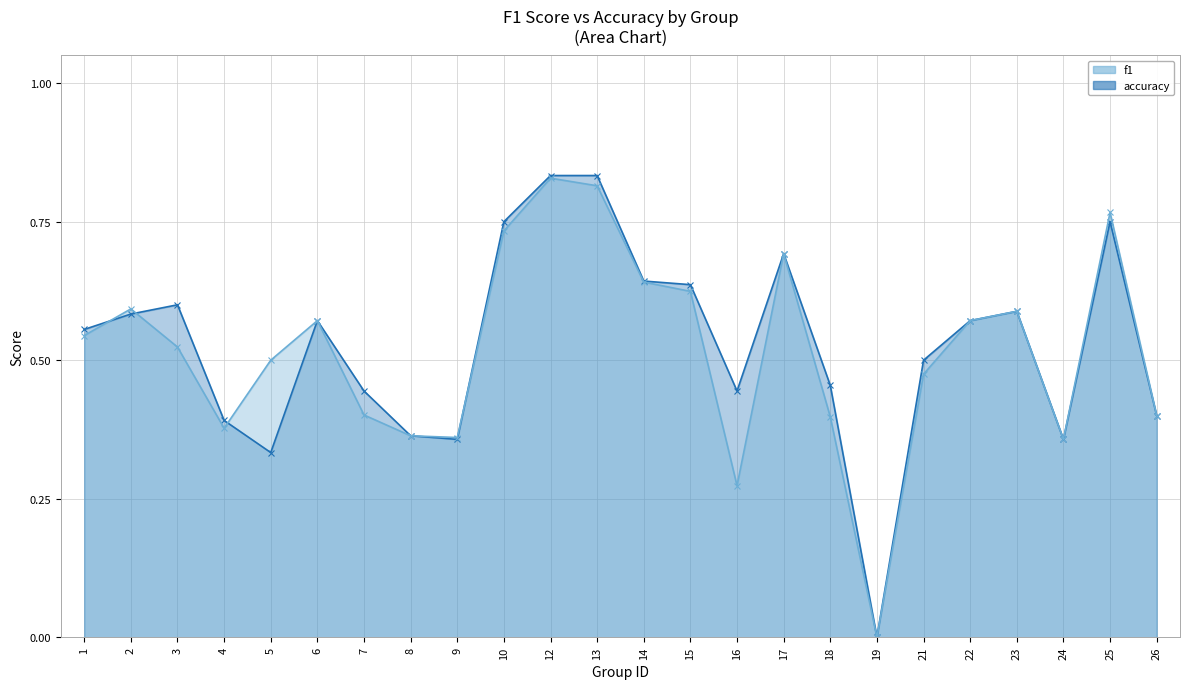

Where is f1 nearest to the value 0?

19